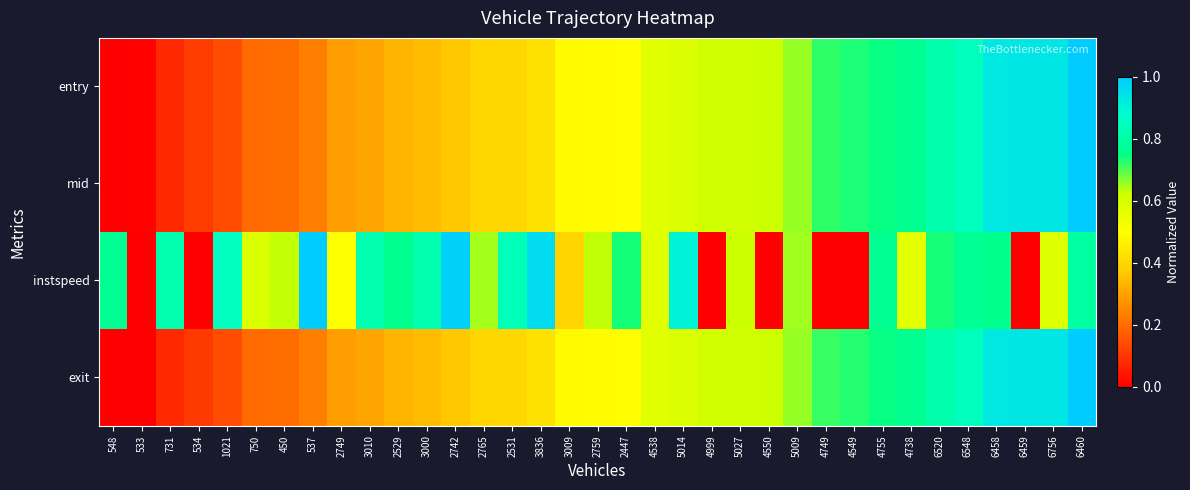

Rank the series at 731 from lowest to highest value.

entry, exit, mid, instspeed